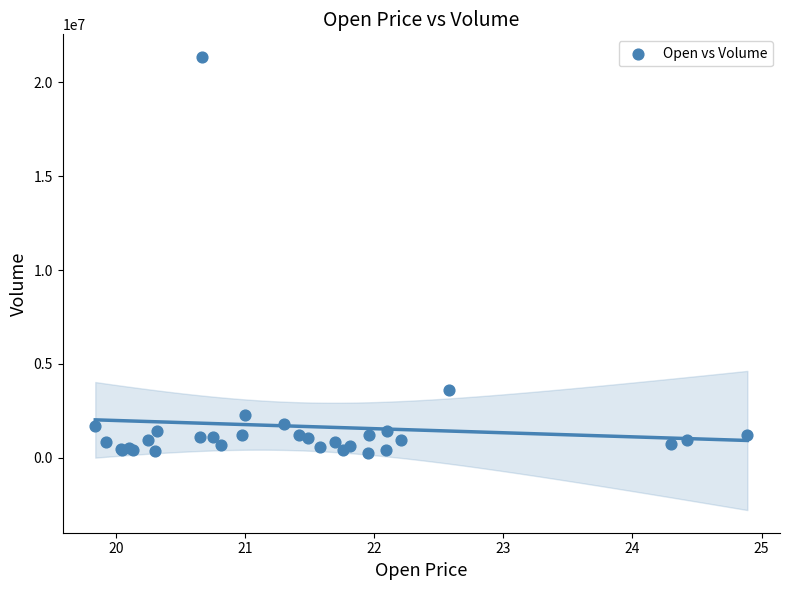

What Y value in the scatter plot is closest to 10817950?

3632400